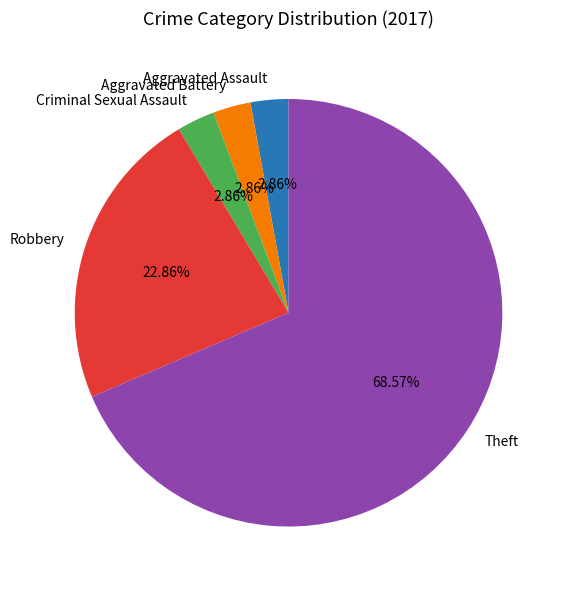

To the nearest percent, what is the difference between the largest and smallest slice percentages?

66%